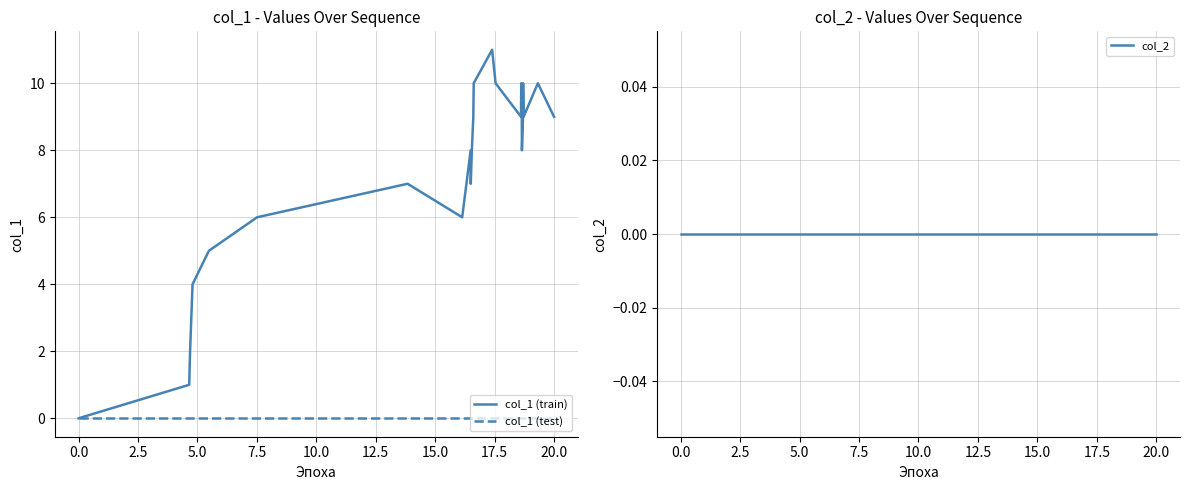

True or false: col_2 and col_1 (train) intersect in this chart.

False